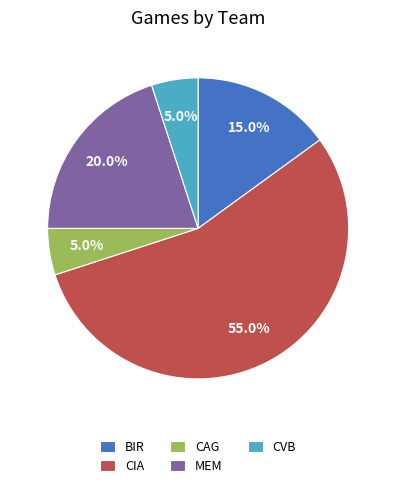

Which has a higher value, CAG or MEM?

MEM